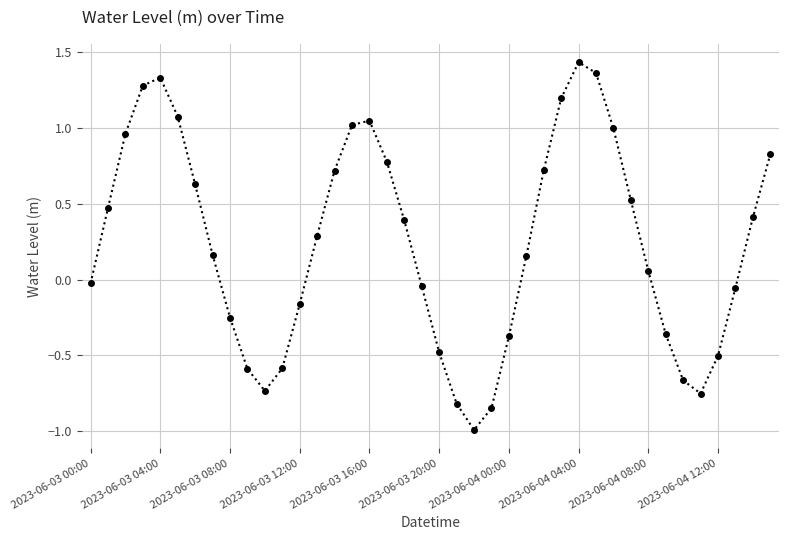

What is the minimum value shown in the chart?

-1.0